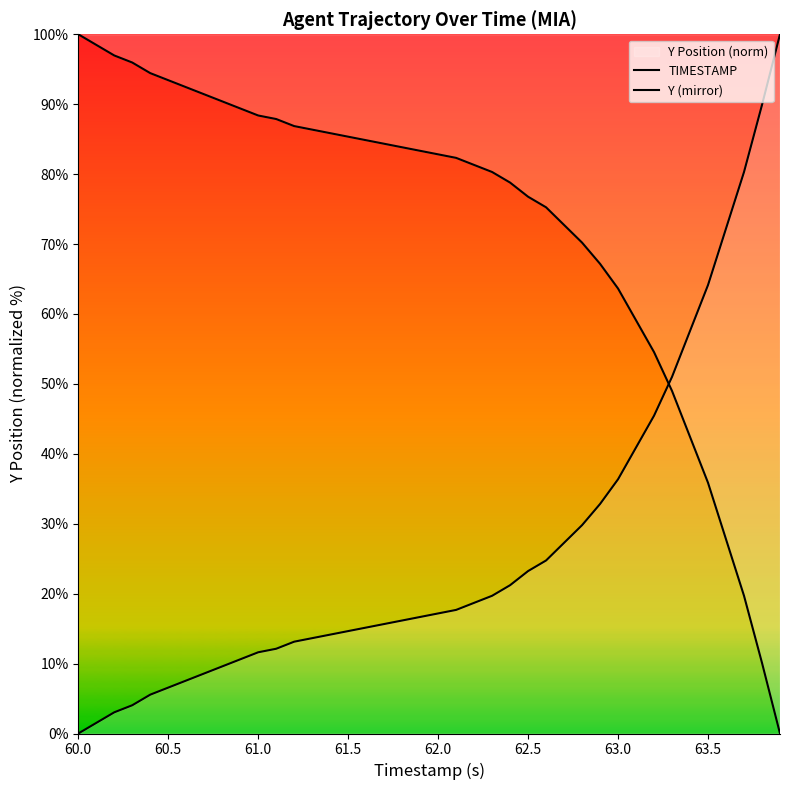

True or false: TIMESTAMP has a value of 122.7 at 38.

False